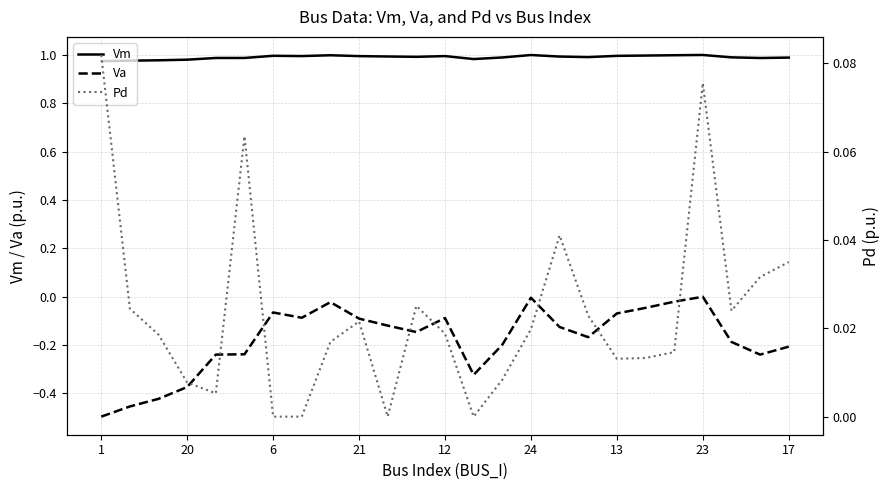

Is this an area chart (filled region under the line)?

No